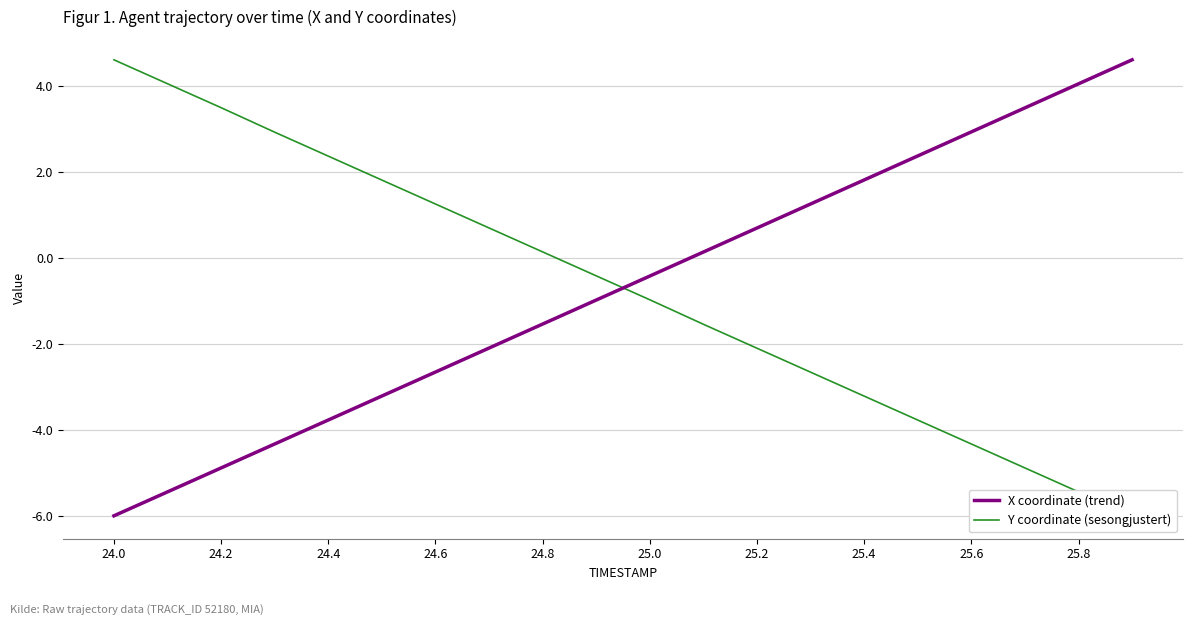

After their last crossing, which series has the higher values: X coordinate (trend) or Y coordinate (sesongjustert)?

X coordinate (trend)